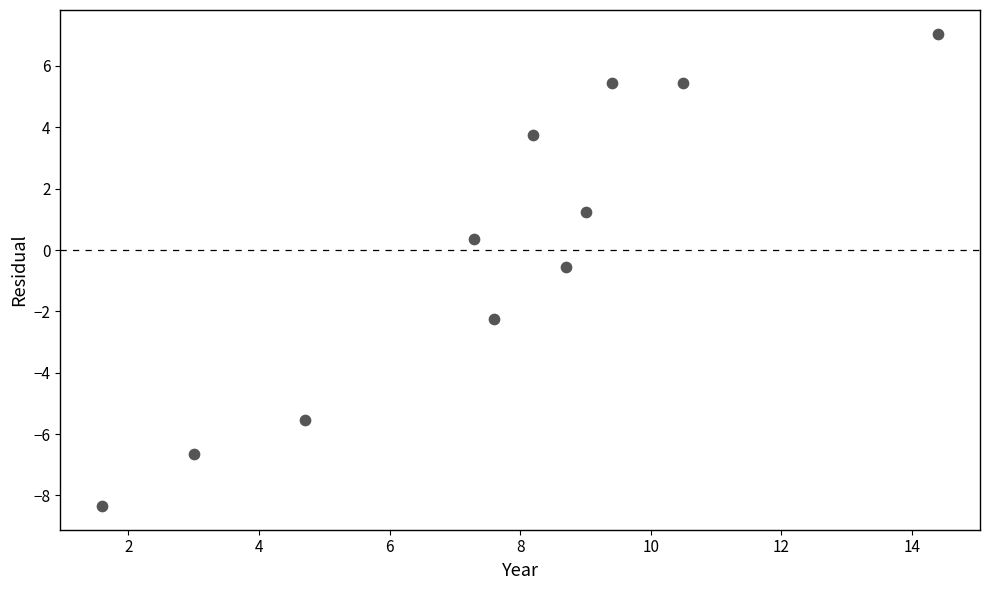

What Y value in the scatter plot is closest to 0?

0.4